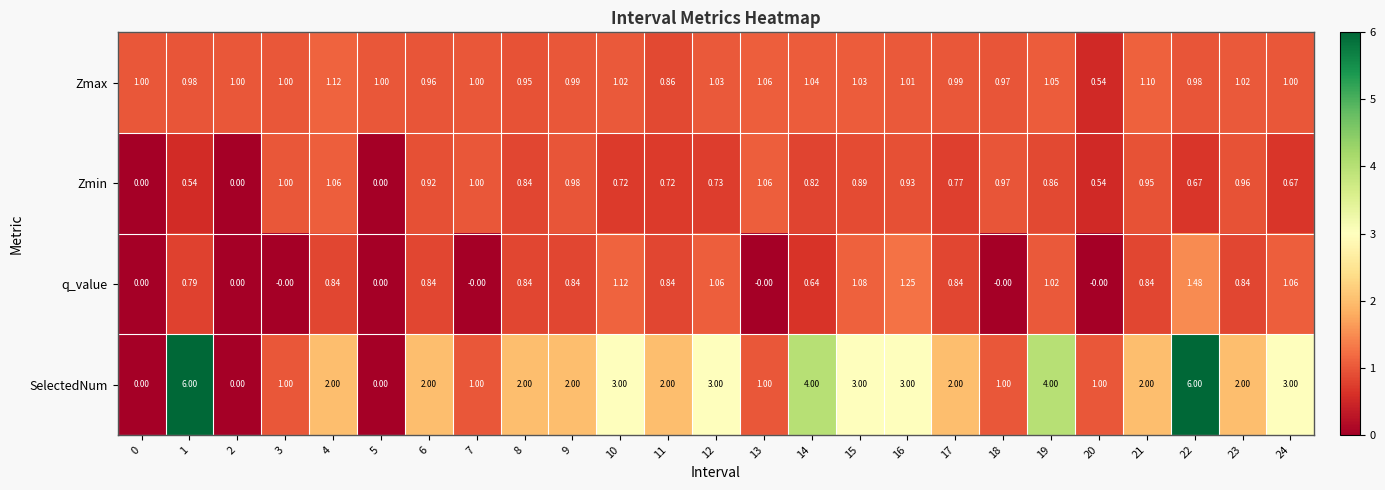

At 23, list the series in order from smallest to largest.

q_value, Zmin, Zmax, SelectedNum